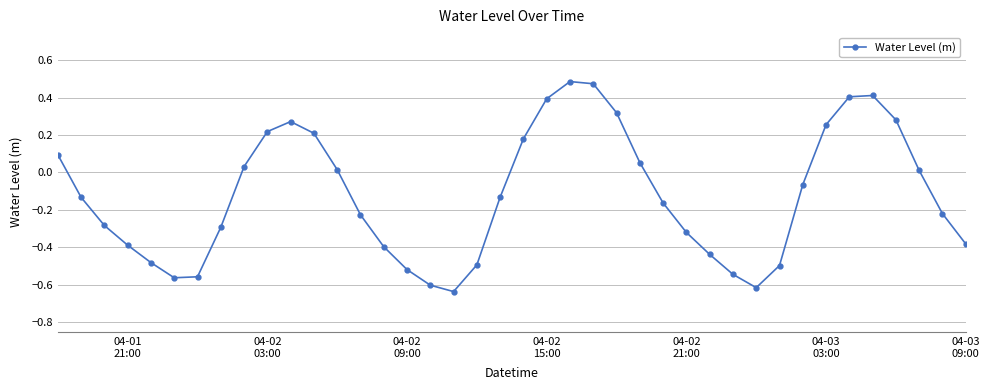

What is the difference between the maximum and minimum values?

1.1